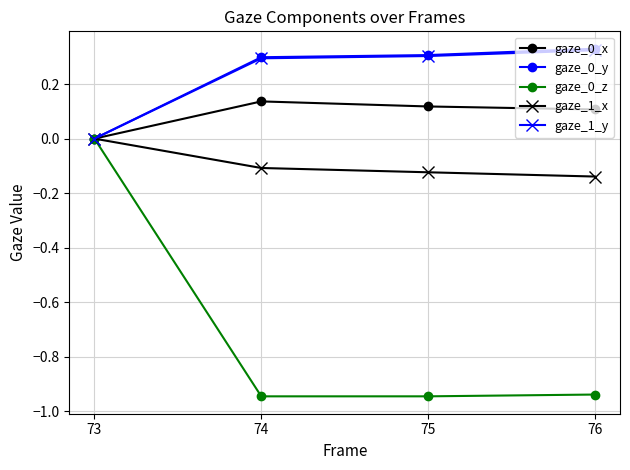

Which category has the highest value in the gaze_0_z series?

73